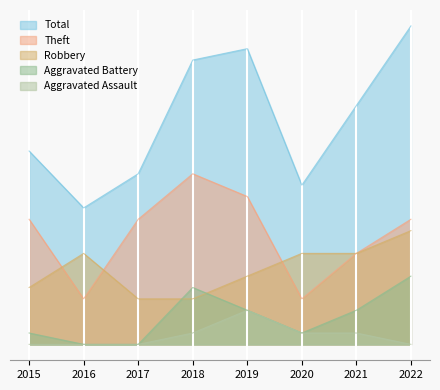

What is the value of the Theft point at the 7th from the left?

8